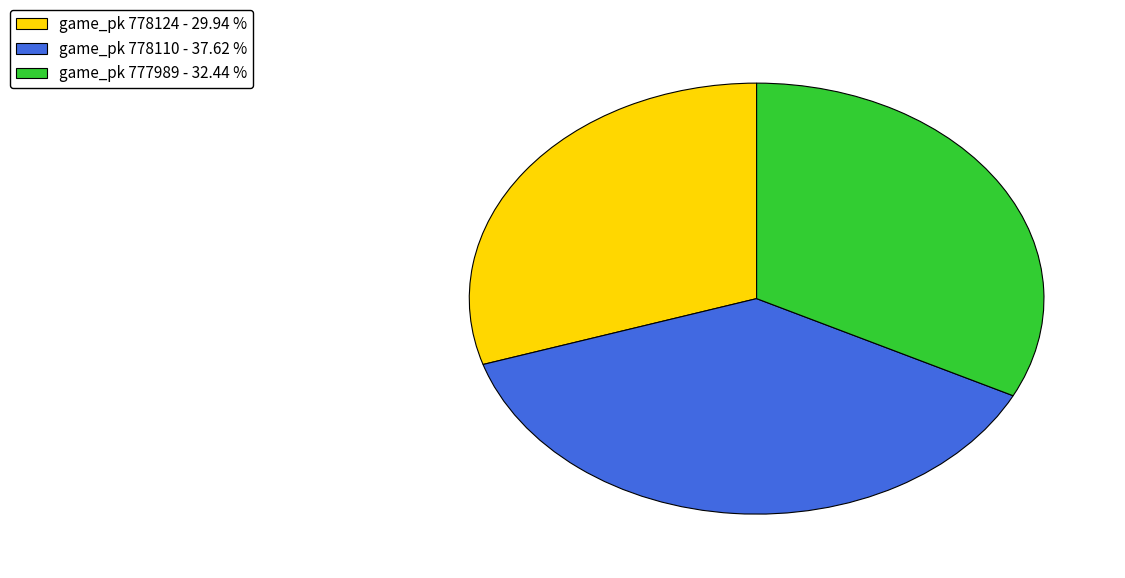

Count the number of slices in the pie.

3